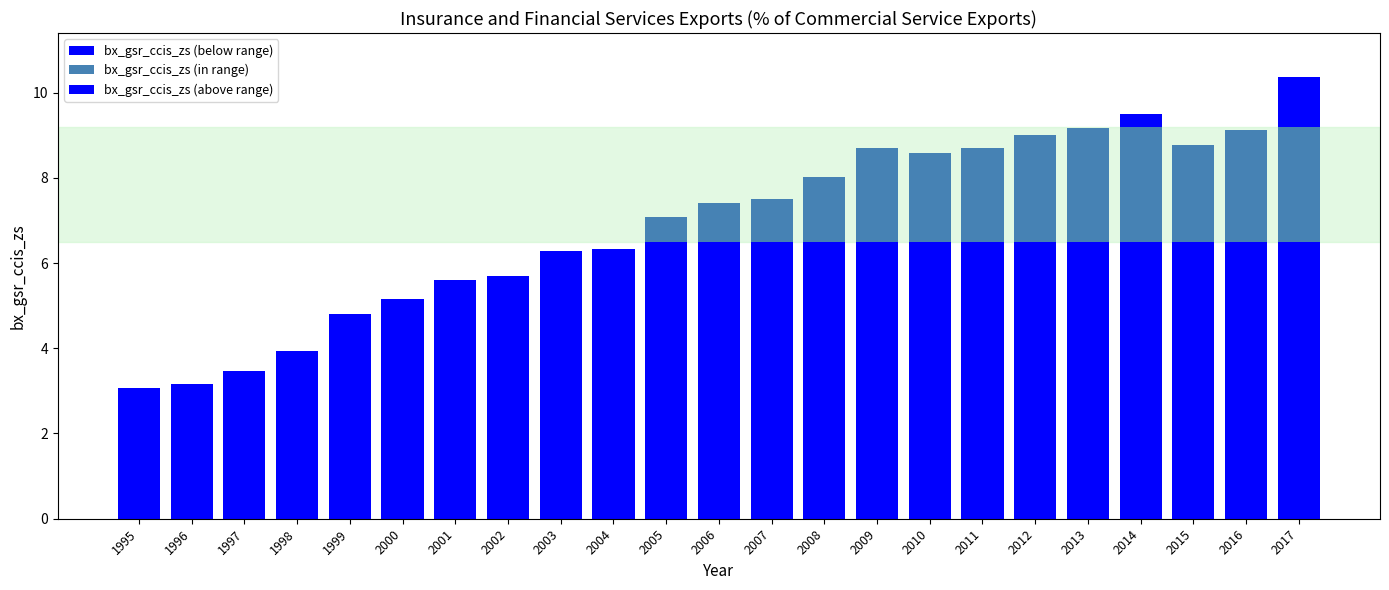

Which series changed the most between 1997 and 2009?

bx_gsr_ccis_zs (below range)